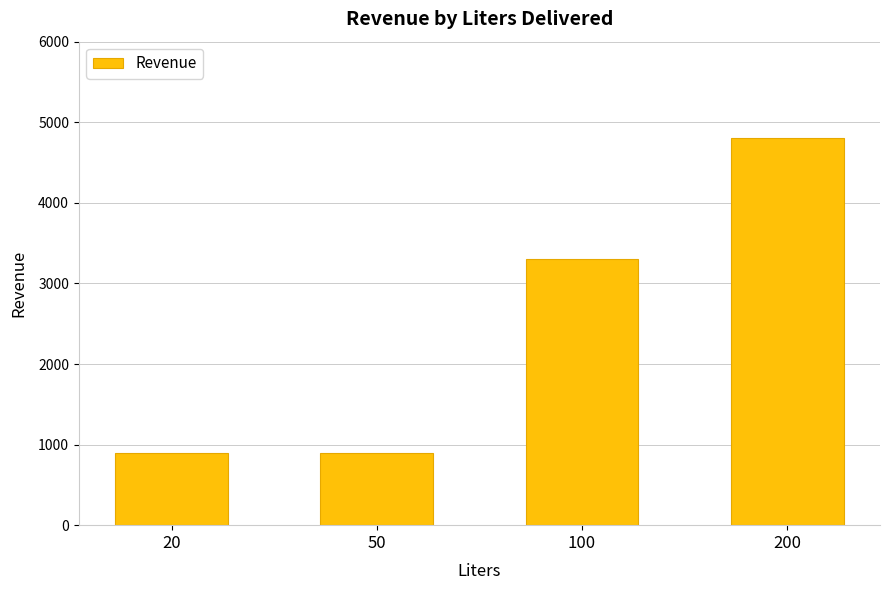

What is the value of the 4th bar from the left?

4800